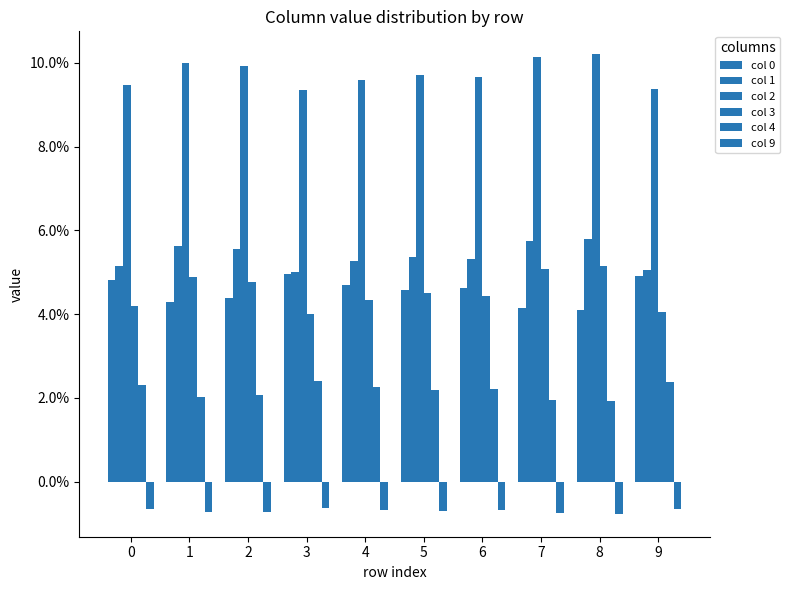

At 9, list the series in order from largest to smallest.

col 2, col 1, col 0, col 3, col 4, col 9